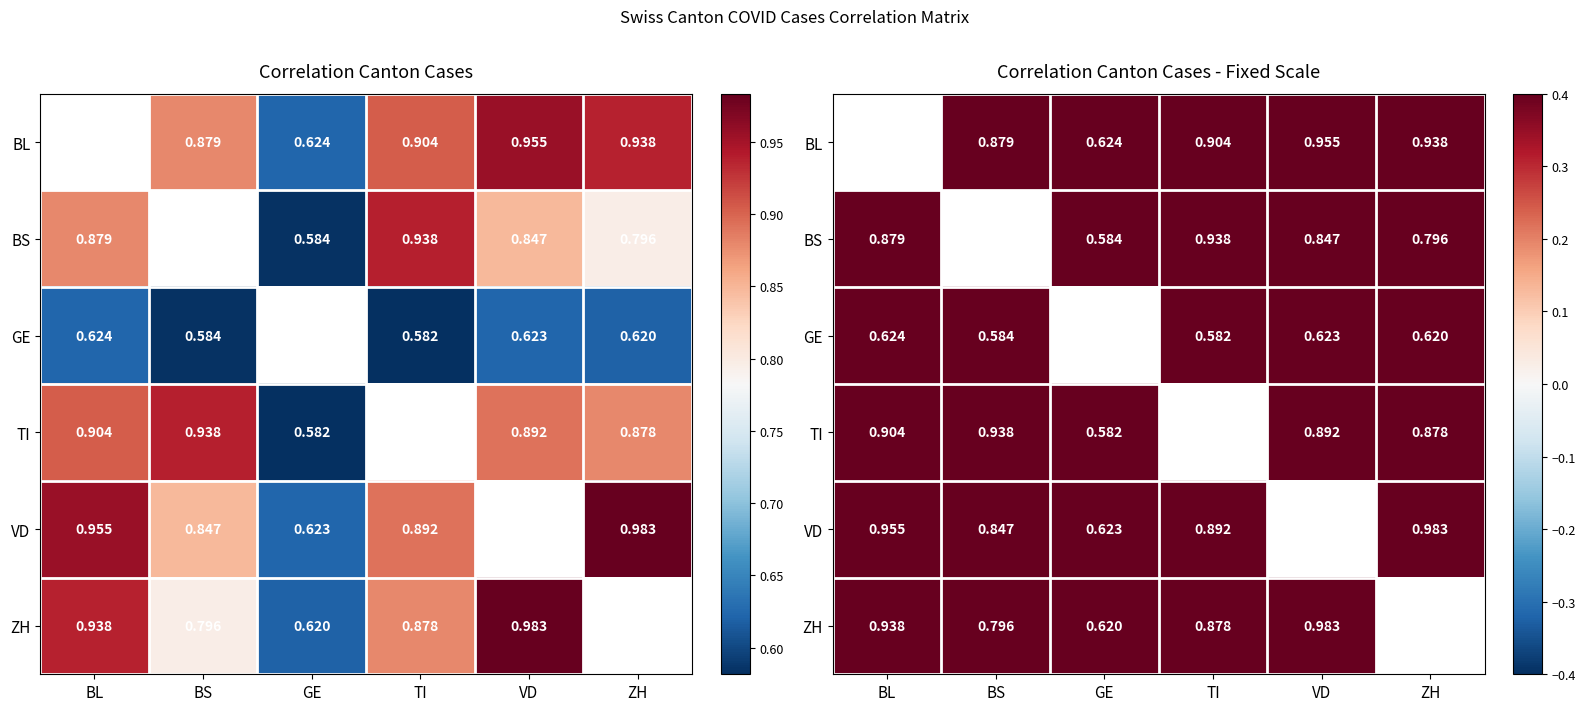

The VD series shows 0.8 at BS. True or false?

True